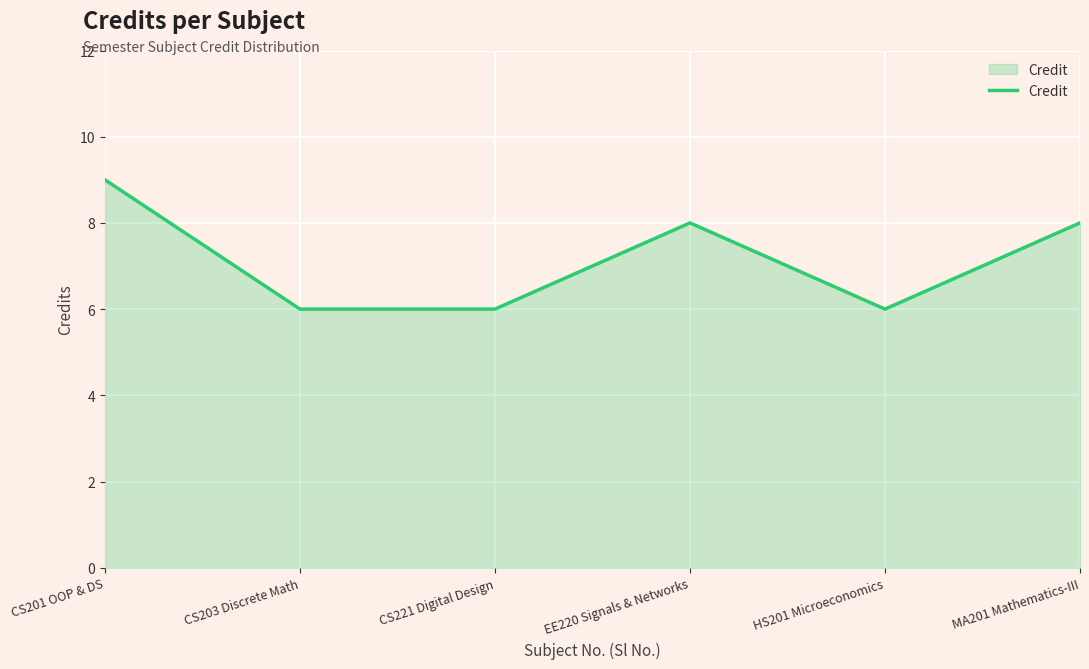

What is the greatest value displayed?

9